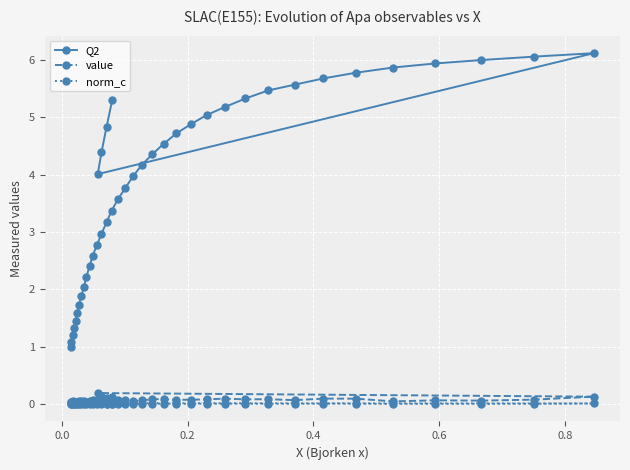

List the series in order of their peak value, lowest first.

norm_c, value, Q2